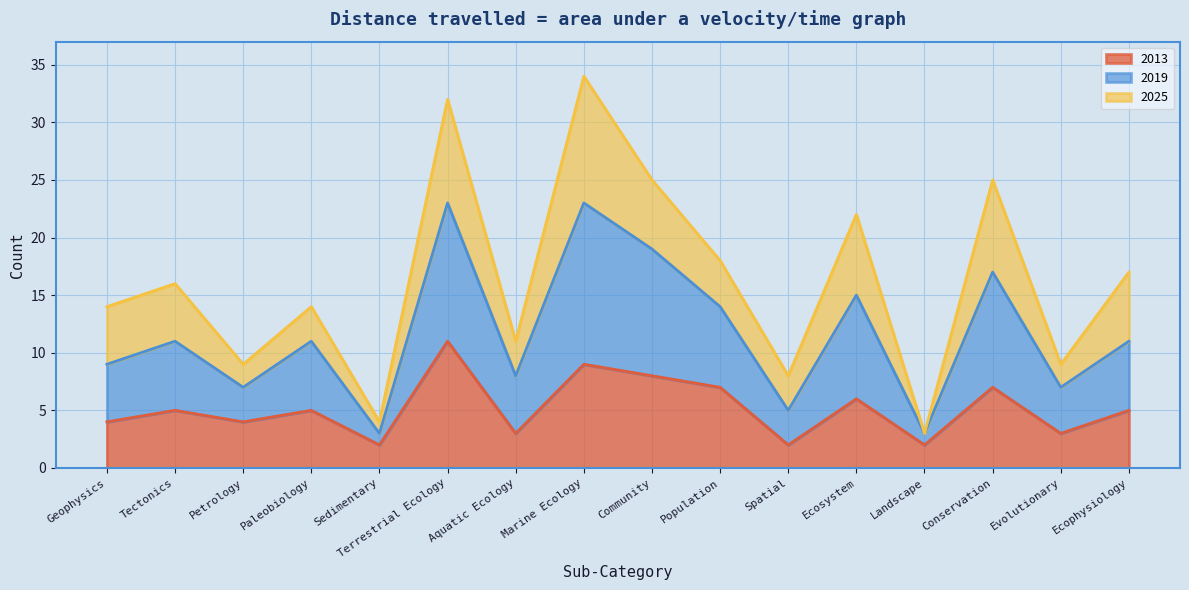

Is the value of 2013 at Sedimentary greater than the value of 2019 at Ecophysiology?

No